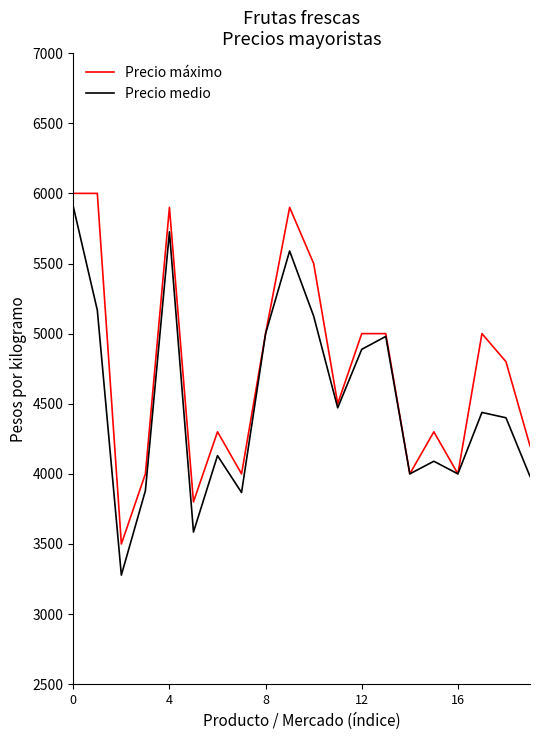

List the series in order of their overall mean, lowest first.

Precio medio, Precio máximo